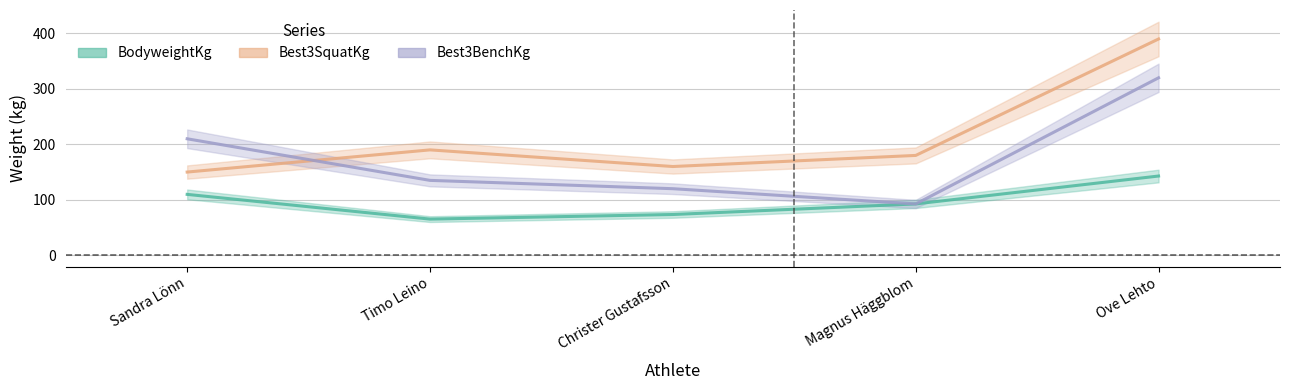

What is the spread (max minus min) of values at Magnus Häggblom?

87.5